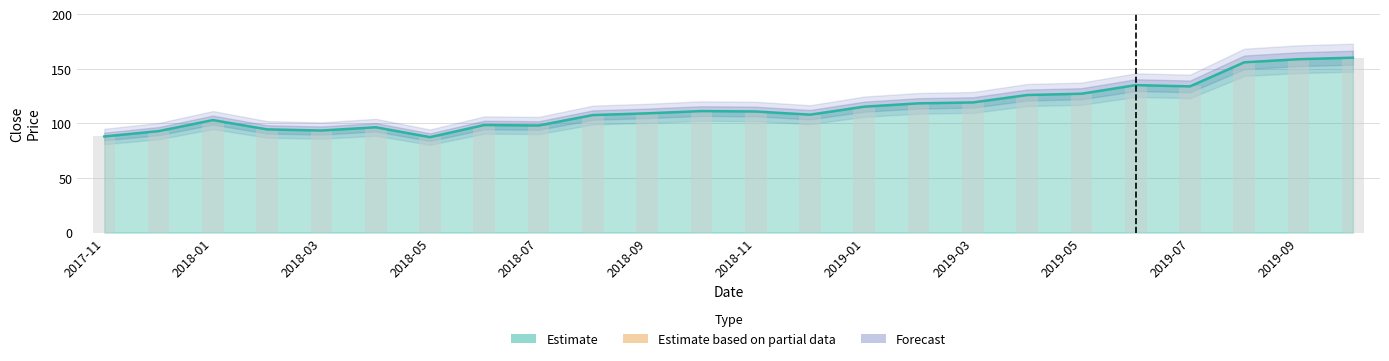

List the labels in order of value, smallest first.

2018-05, 2017-11, 2017-12, 2018-03, 2018-02, 2018-04, 2018-07, 2018-06, 2018-01, 2018-08, 2018-12, 2018-09, 2018-11, 2018-10, 2019-01, 2019-02, 2019-03, 2019-04, 2019-05, 2019-07, 2019-06, 2019-08, 2019-09, 2019-10